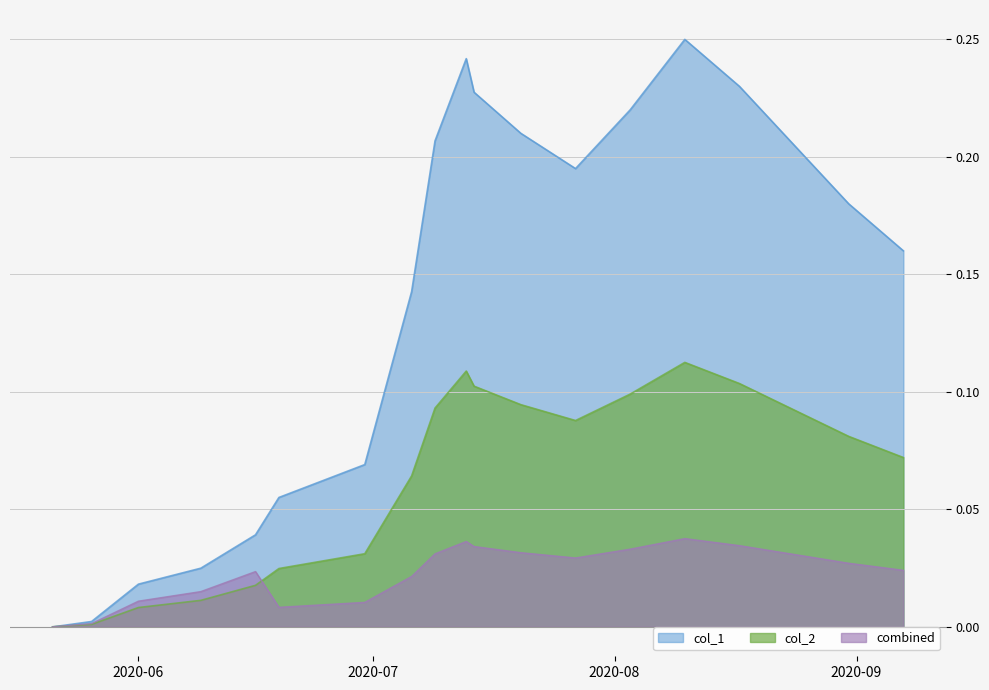

List the series in order of their peak value, highest first.

col_1, col_2, combined